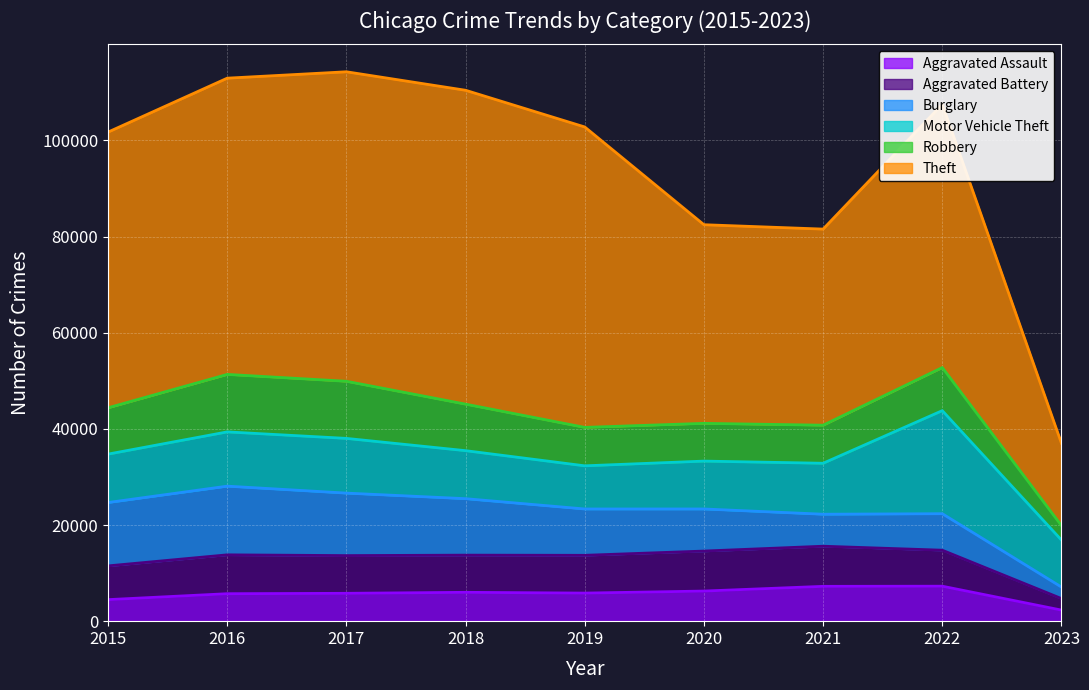

Is it true that Burglary equals 14820 at 2019?

False